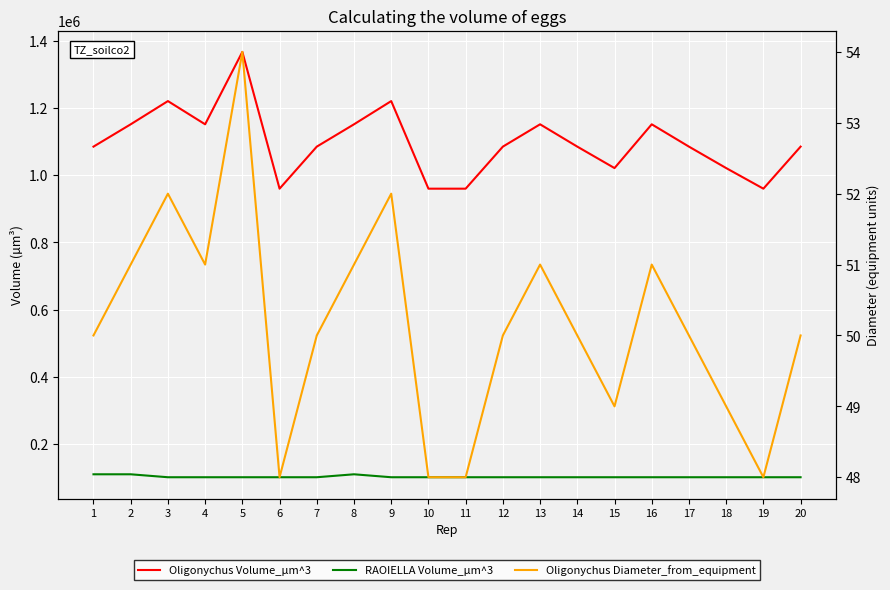

What is the greatest value displayed?

1366407.4